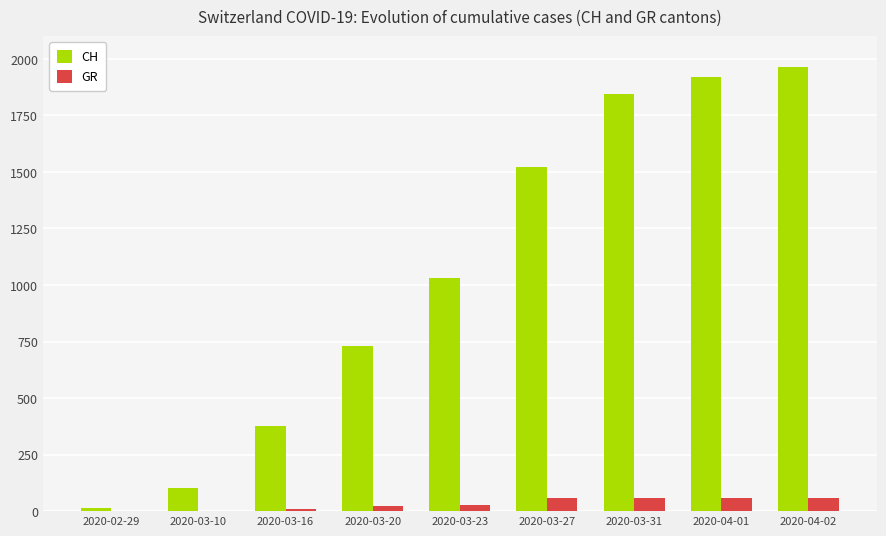

What is the approximate value of CH at 2020-03-23, to the nearest 100?

1000